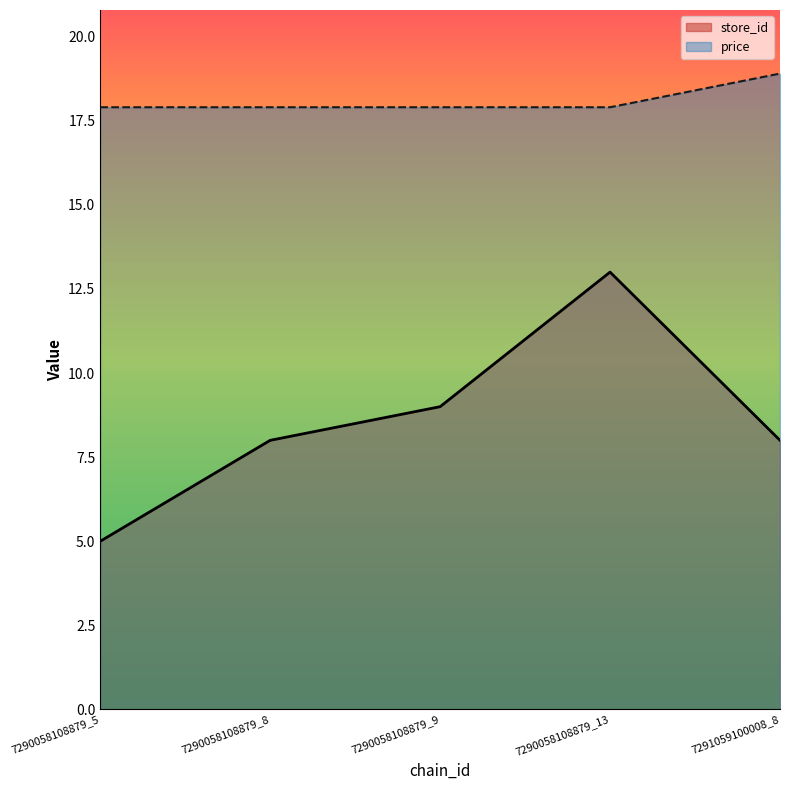

Reading left to right, what are all the values shown in this chart?

store_id: 7290058108879_5=5.0	7290058108879_8=8.0	7290058108879_9=9.0	7290058108879_13=13.0	7291059100008_8=8.0
price: 7290058108879_5=17.9	7290058108879_8=17.9	7290058108879_9=17.9	7290058108879_13=17.9	7291059100008_8=18.9